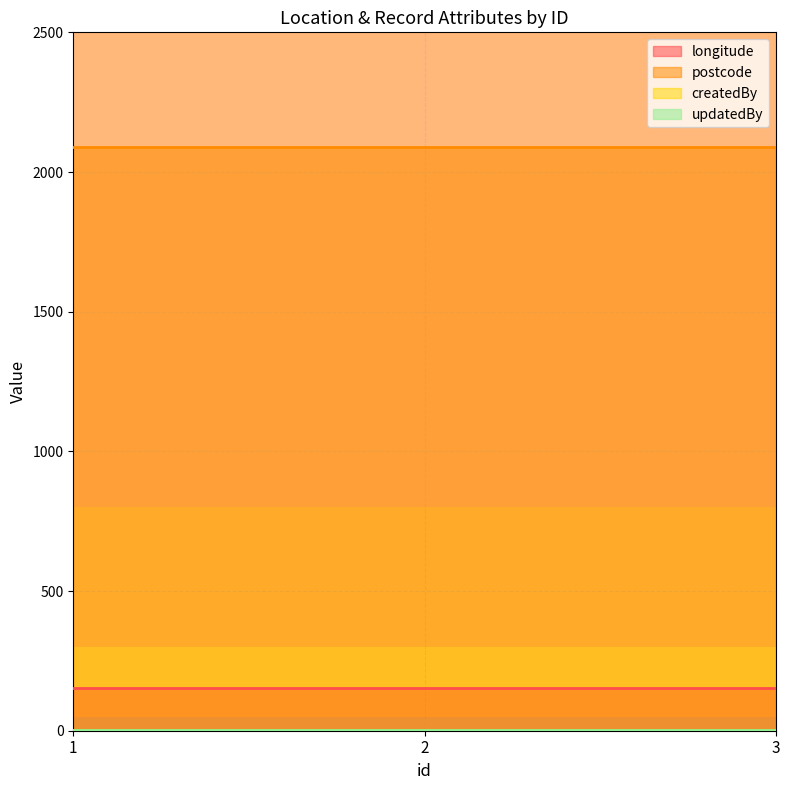

What are all the series names shown in the legend?

longitude, postcode, createdBy, updatedBy